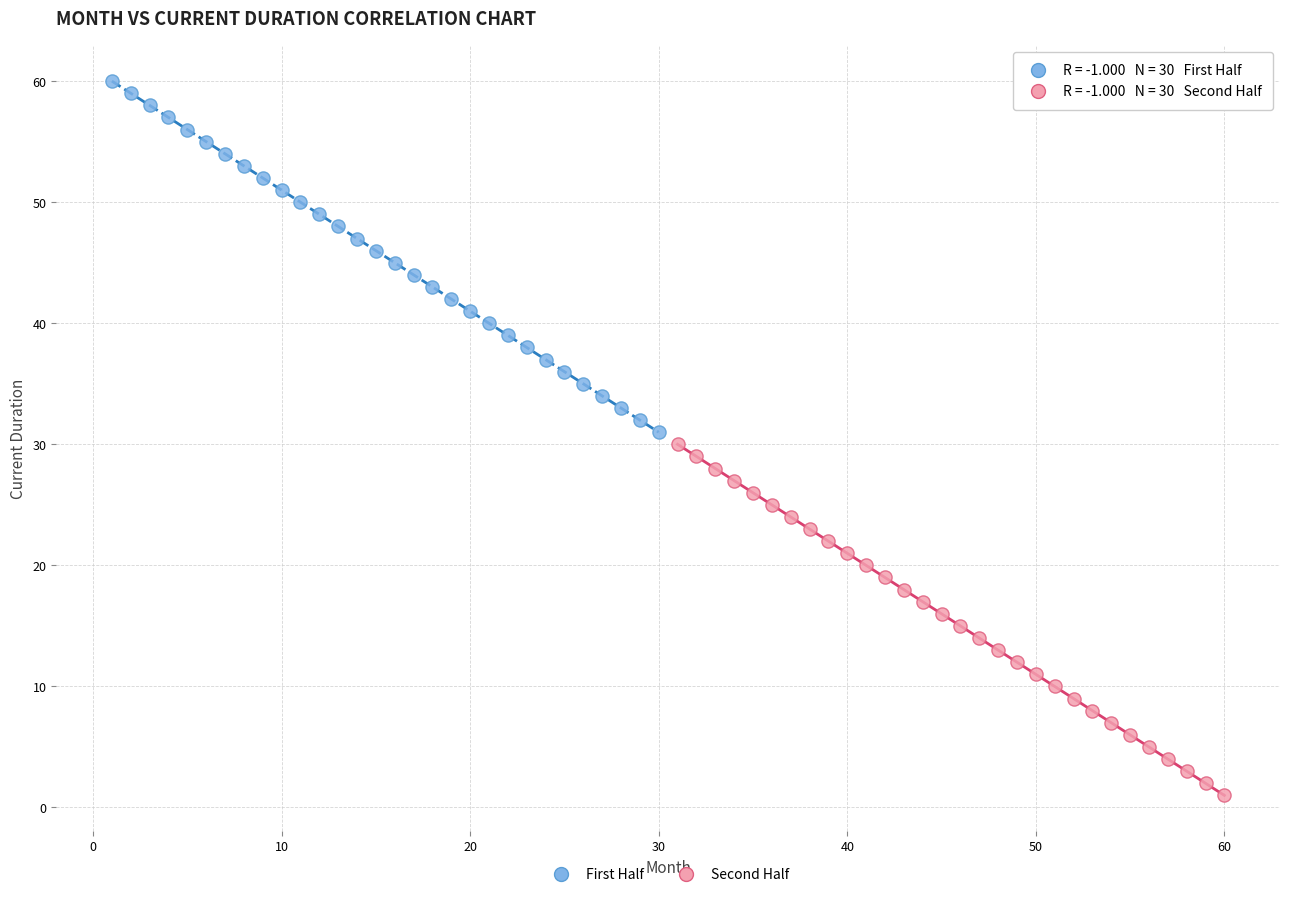

Which series reaches the minimum Y coordinate?

Second Half